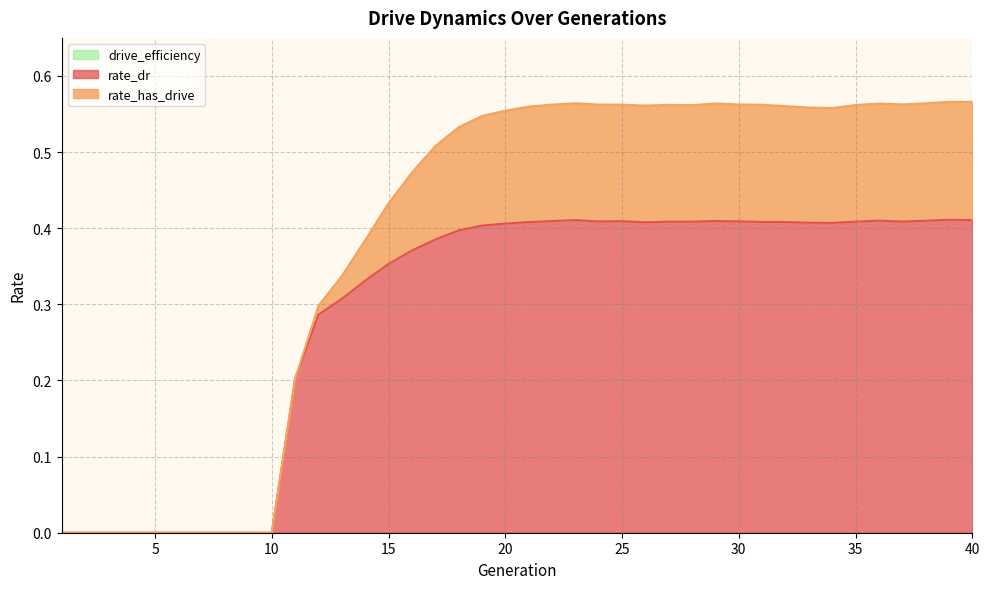

Rank the series by their average value, from highest to lowest.

rate_has_drive, rate_dr